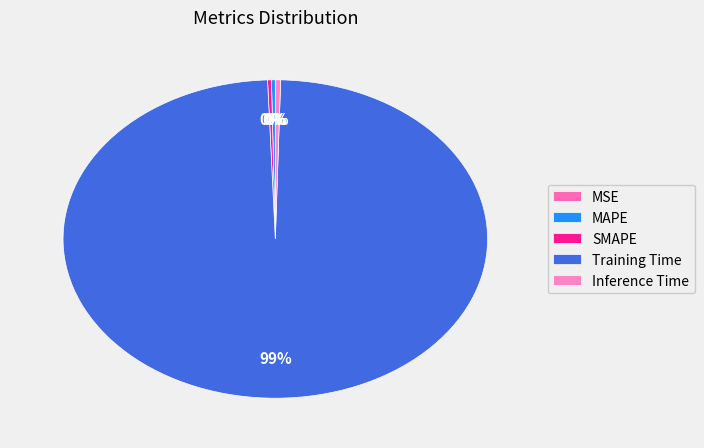

Rank the categories by value from lowest to highest.

MSE, SMAPE, MAPE, Inference Time, Training Time